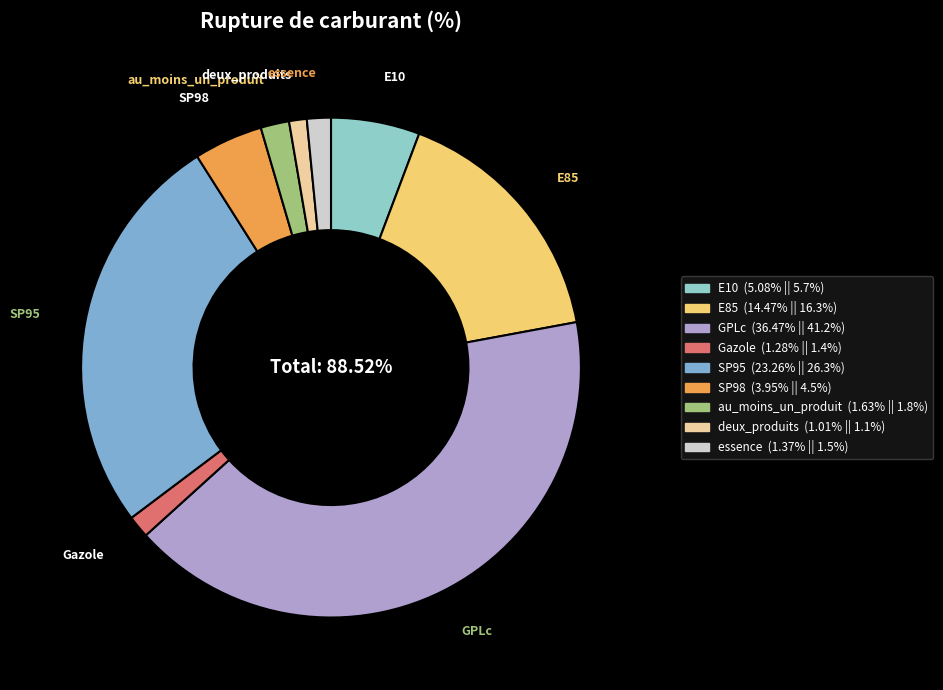

True or false: deux_produits accounts for 11% of the total.

False